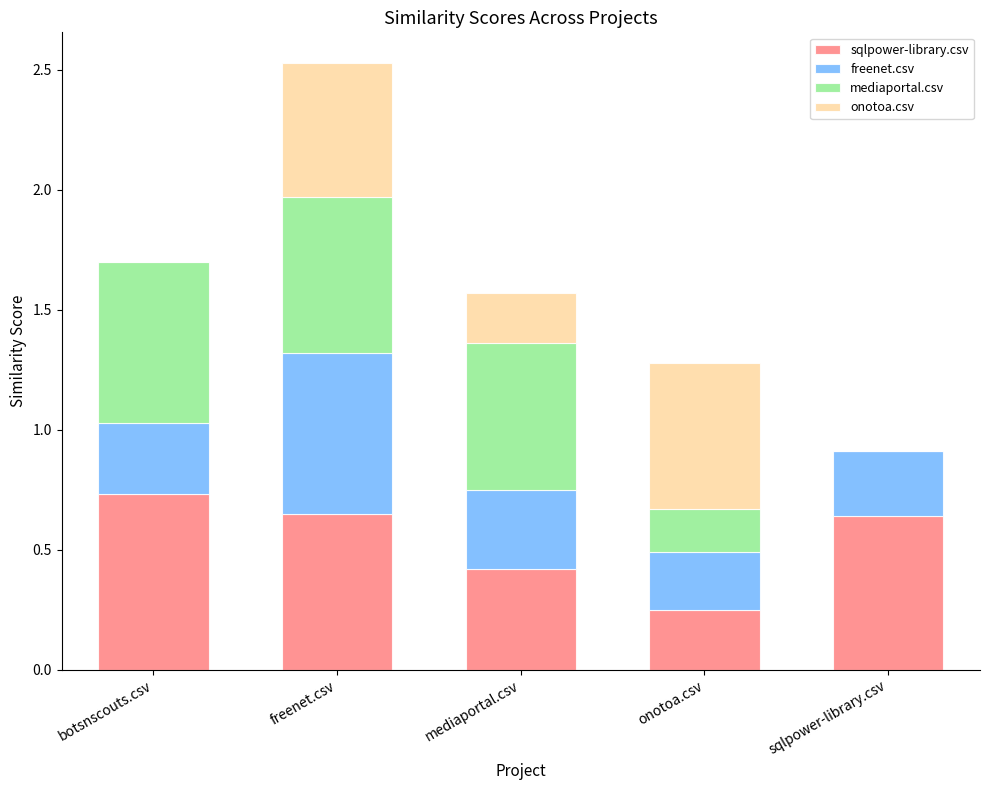

Between botsnscouts.csv and sqlpower-library.csv, which series saw the biggest shift?

mediaportal.csv